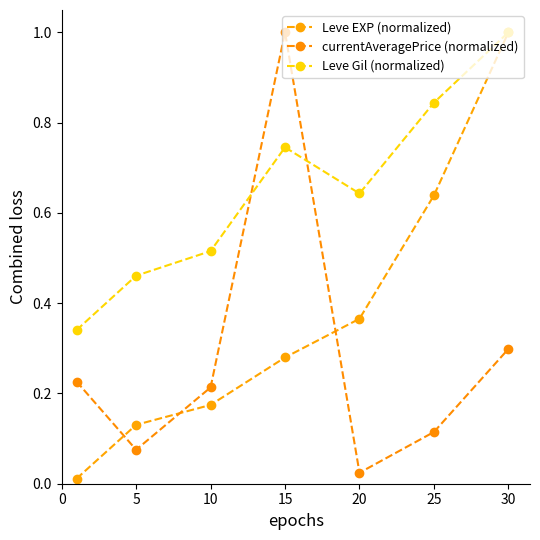

Reading left to right, what are all the values shown in this chart?

Leve EXP (normalized): 0.0	0.1	0.2	0.3	0.4	0.6	1.0
currentAveragePrice (normalized): 0.2	0.1	0.2	1.0	0.0	0.1	0.3
Leve Gil (normalized): 0.3	0.5	0.5	0.7	0.6	0.8	1.0